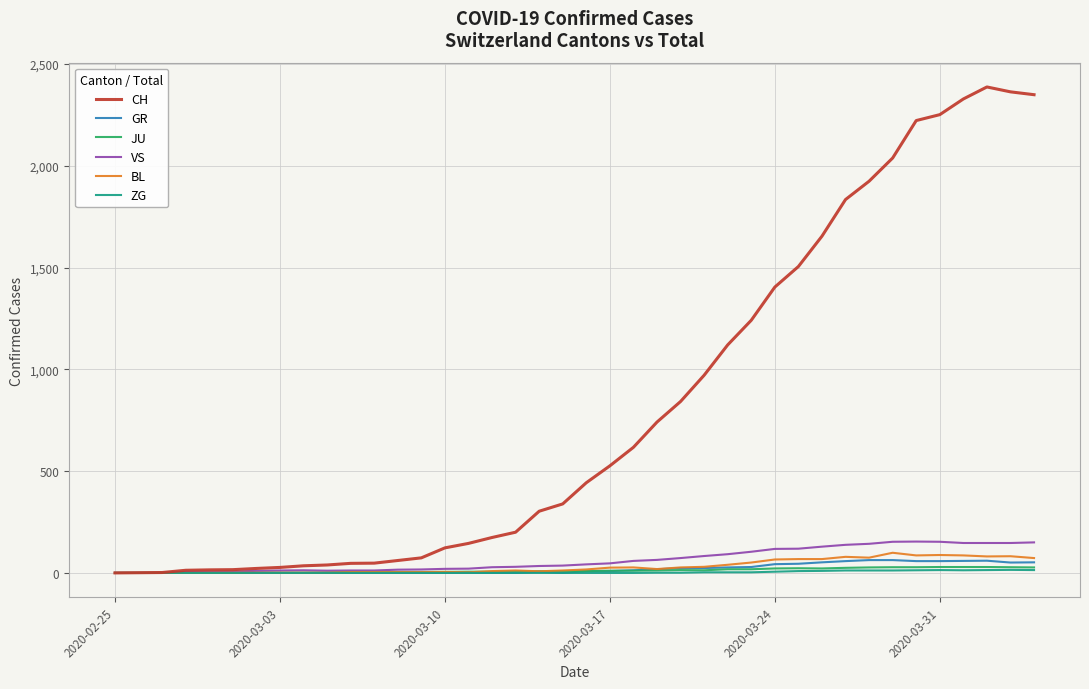

Which series has the largest range (max minus min)?

CH